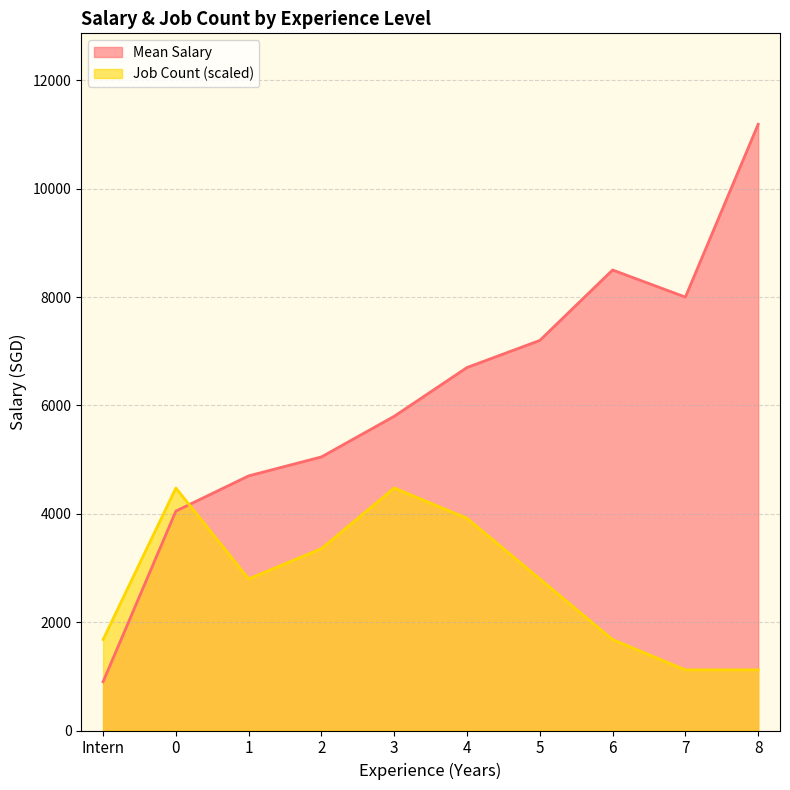

Which has a higher value, 0 or 7?

7